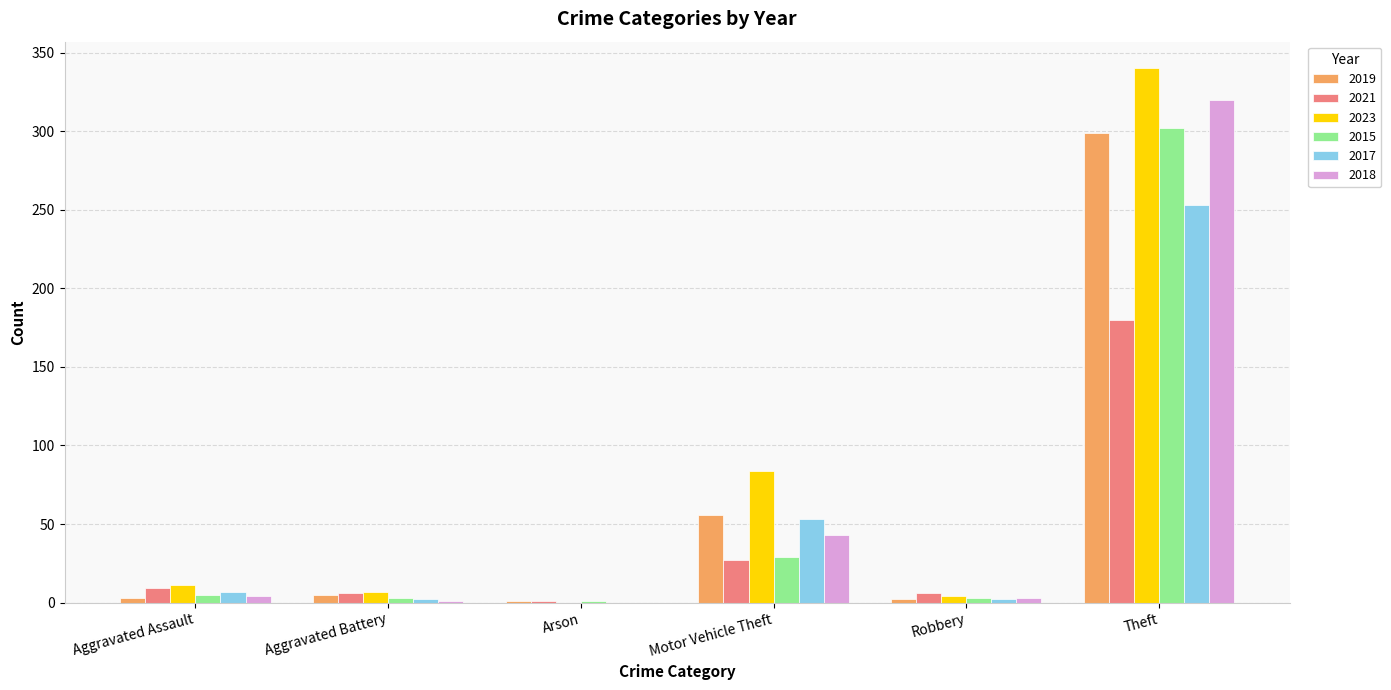

What is the maximum value for 2015?

302